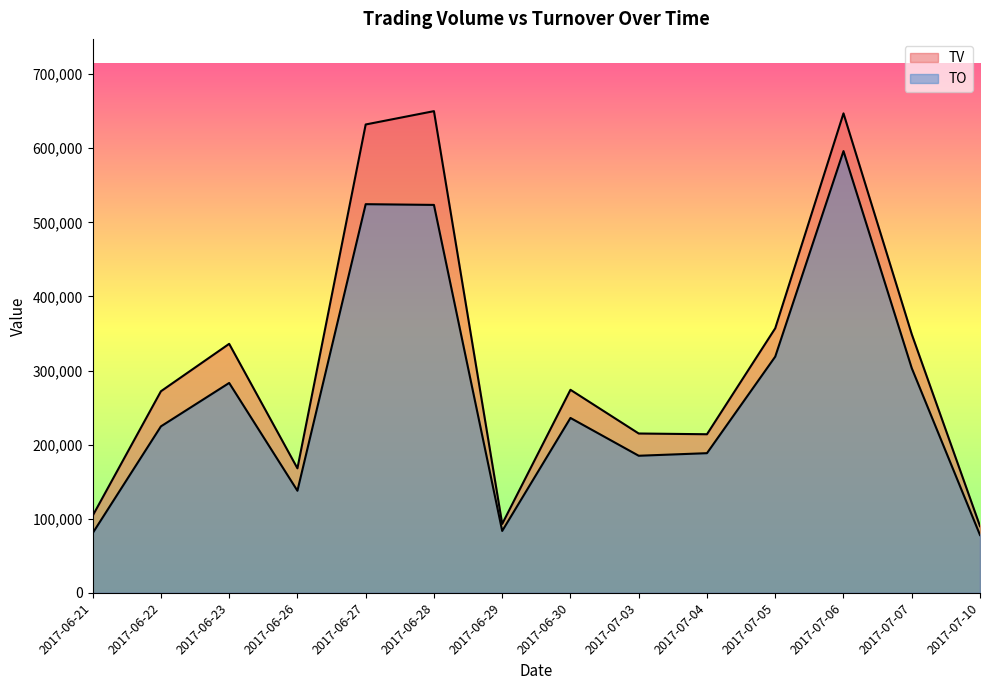

List the series in order of their peak value, highest first.

TV, TO